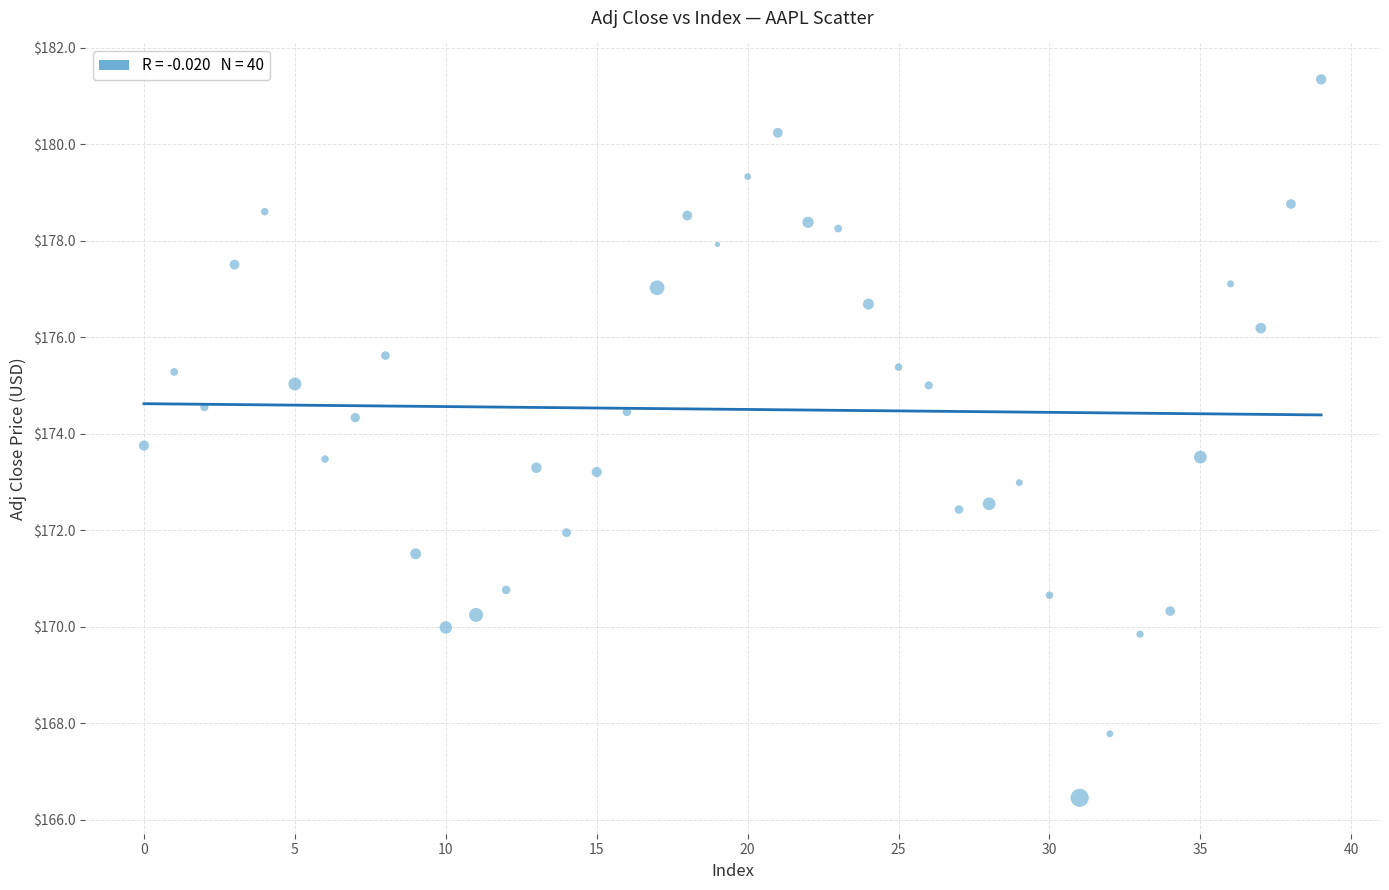

What is the range of Y values (max minus min)?

14.9